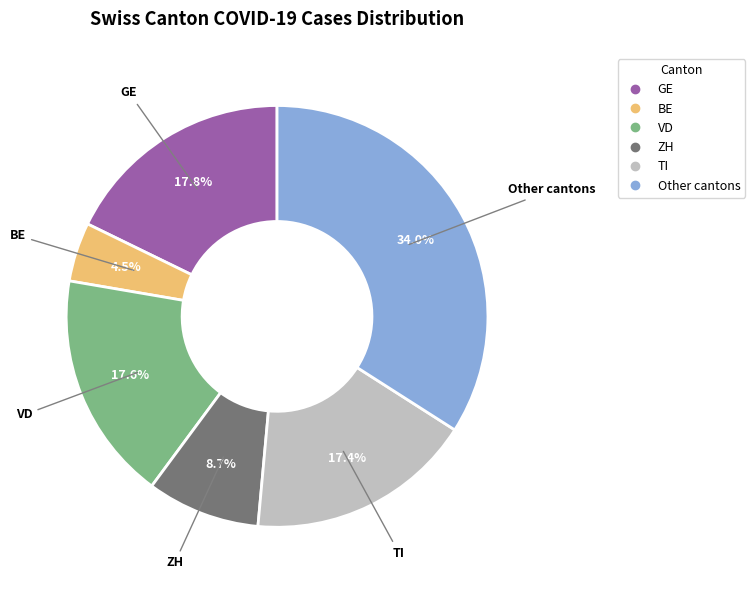

To the nearest percent, what is the difference between the largest and smallest slice percentages?

30%